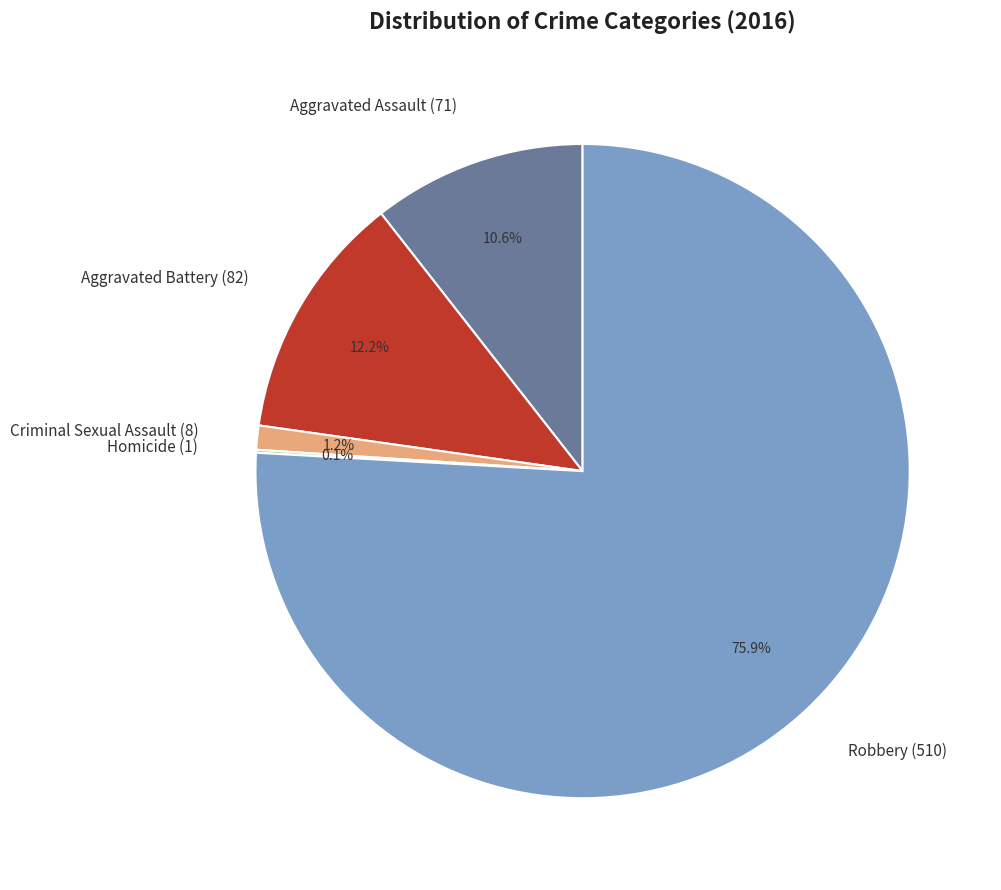

The Criminal Sexual Assault slice represents 11% of the pie. True or false?

False